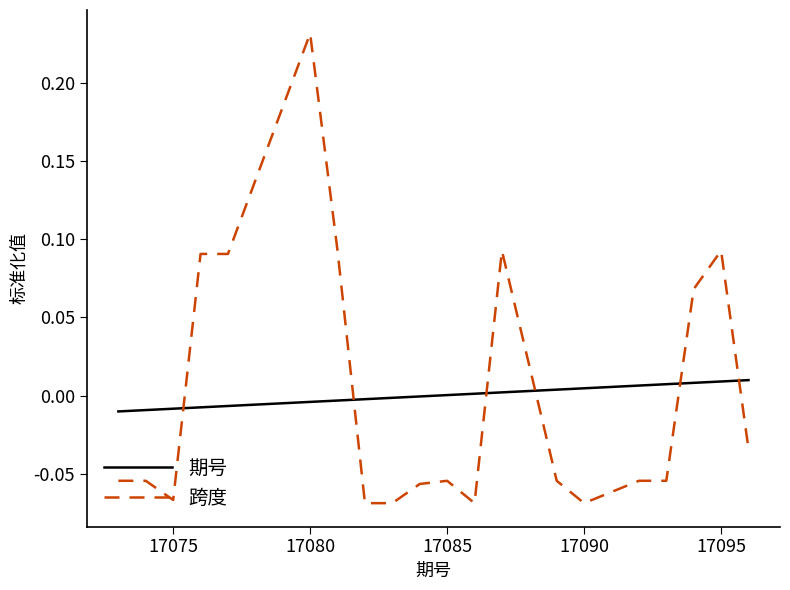

Count the number of data series in this chart.

2